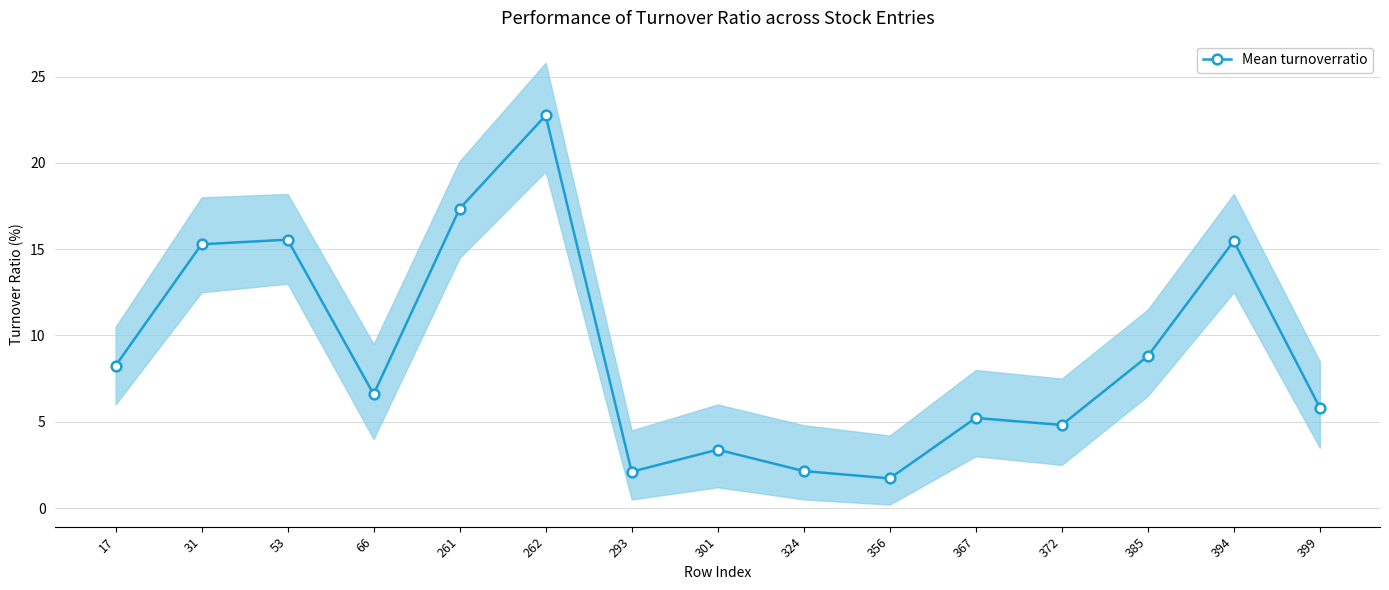

Approximately how many times larger is the value at 367 compared to 66?

0.8